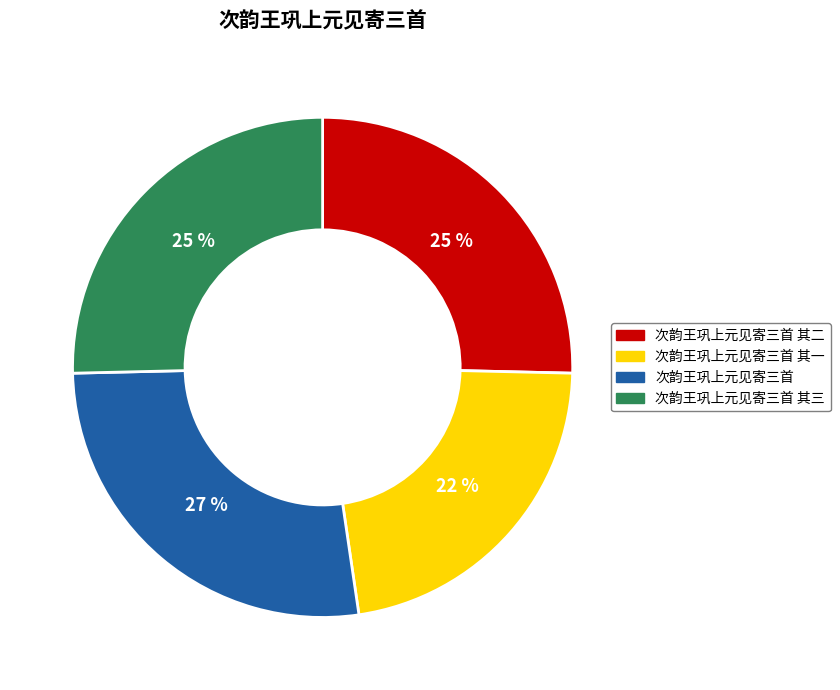

To the nearest percent, what is the difference between the largest and smallest slice percentages?

5%